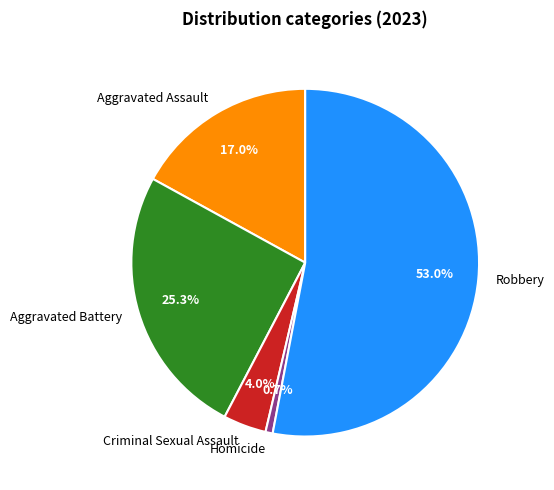

Which category has the smallest portion of the pie?

Homicide